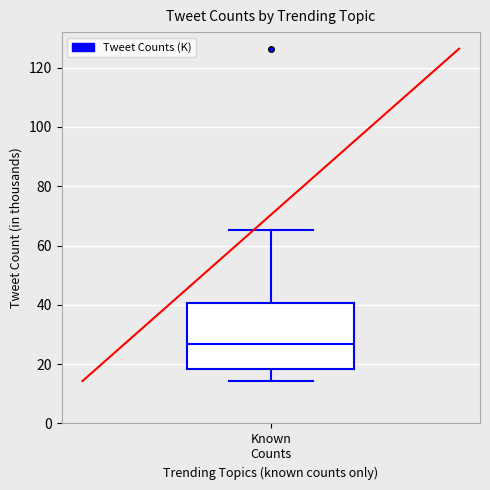

Read this box plot against the y-axis: the position of the median line, the range covered by the box, and the ends of both whiskers. The values are not printed on the chart, so give them approximately, as read against the axis.

median 26, box 18 to 40, whiskers 14 to 66